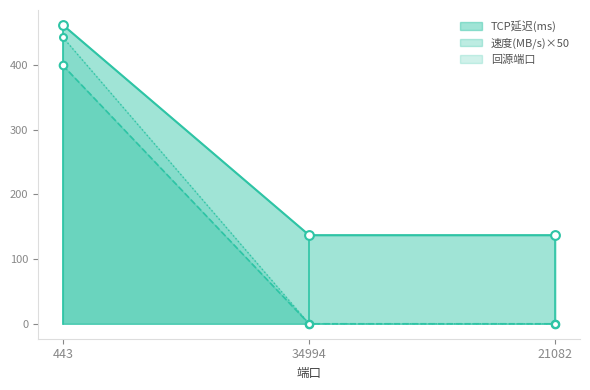

Which series changed the most between 443 and 21082?

回源端口